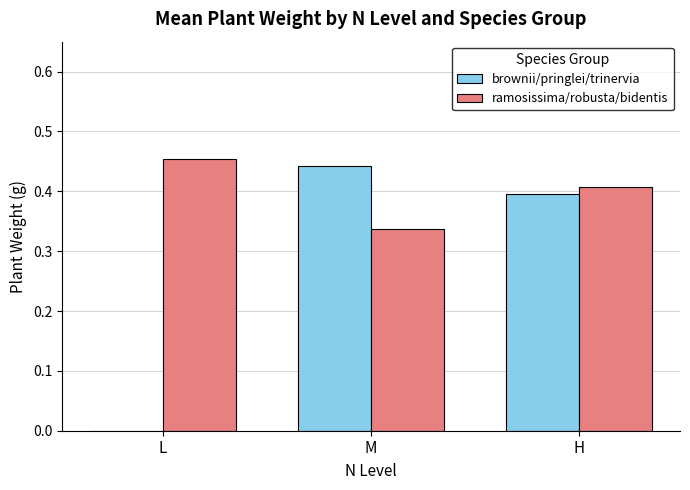

How many values in the brownii/pringlei/trinervia series exceed 0?

2